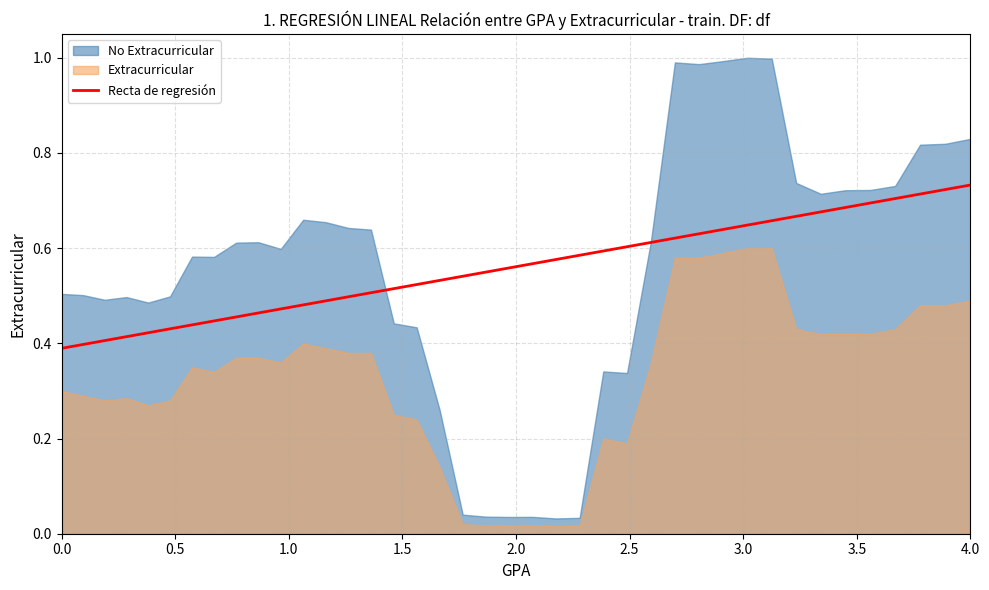

Reading left to right, what are all the values shown in this chart?

0.4	0.4	0.4	0.4	0.4	0.4	0.4	0.4	0.5	0.5	0.5	0.5	0.5	0.5	0.5	0.5	0.5	0.5	0.5	0.5	0.6	0.6	0.6	0.6	0.6	0.6	0.6	0.6	0.6	0.6	0.6	0.7	0.7	0.7	0.7	0.7	0.7	0.7	0.7	0.7